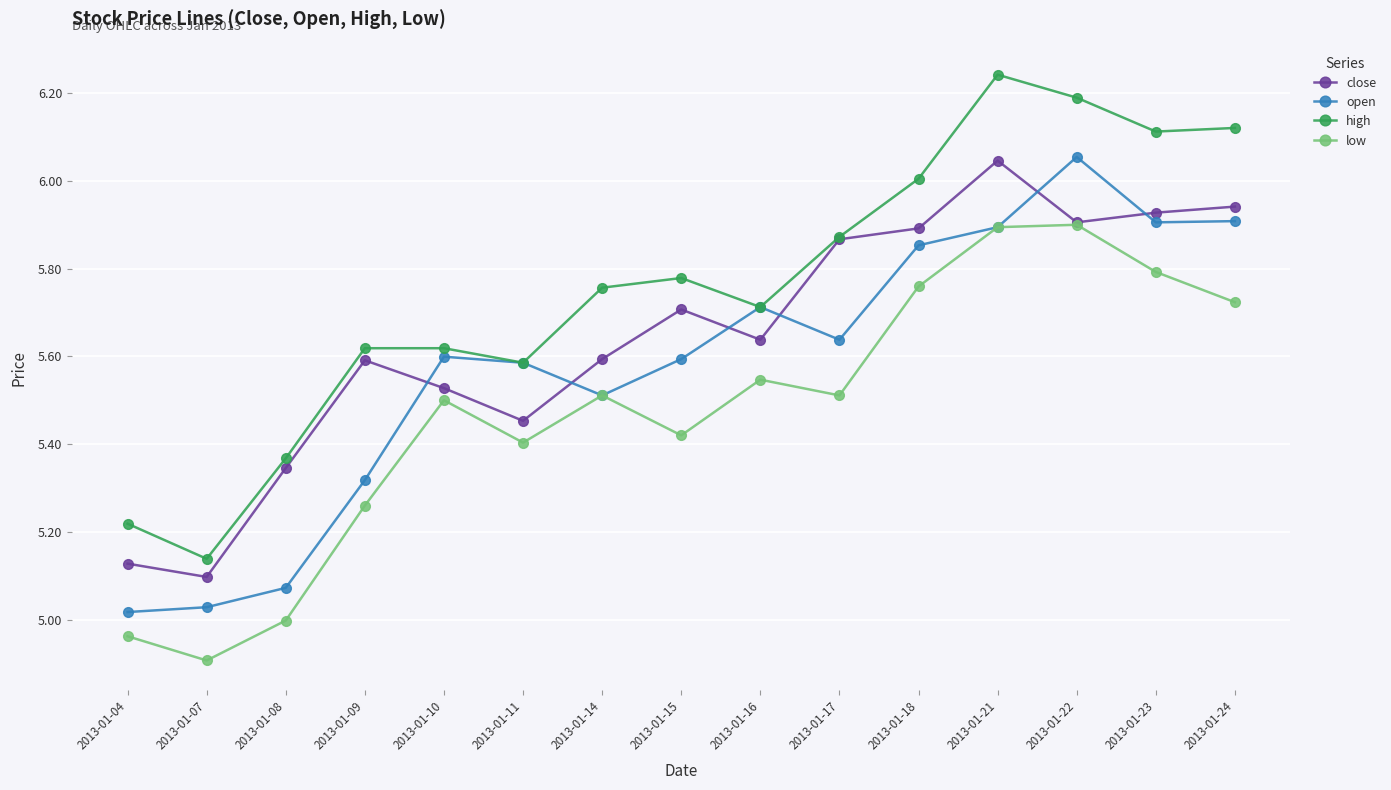

What is the spread (max minus min) of values at 2013-01-08?

0.4